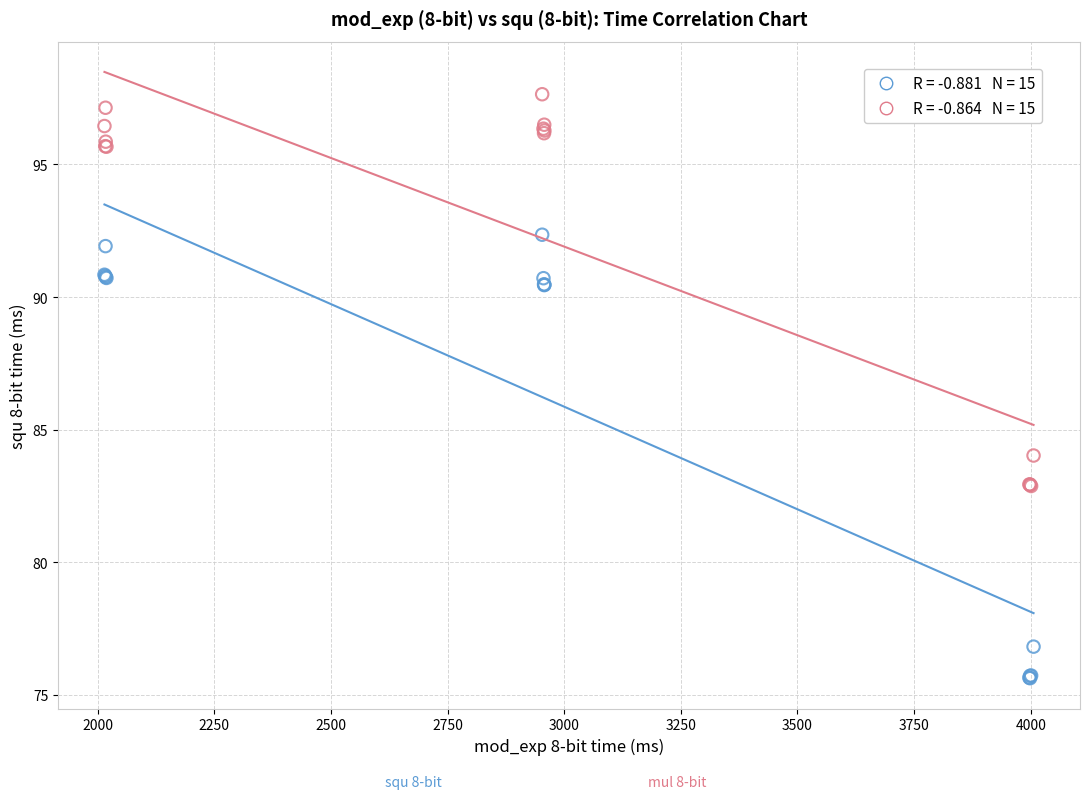

Across all series, what Y value is closest to 86?

84.0